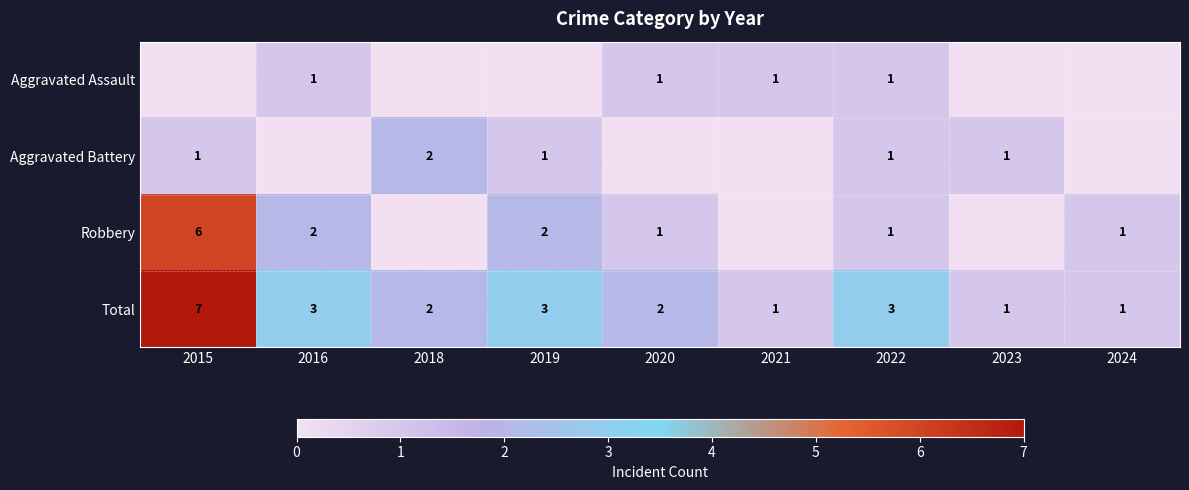

What is the sum of the Total values at 2022 and 2023?

4